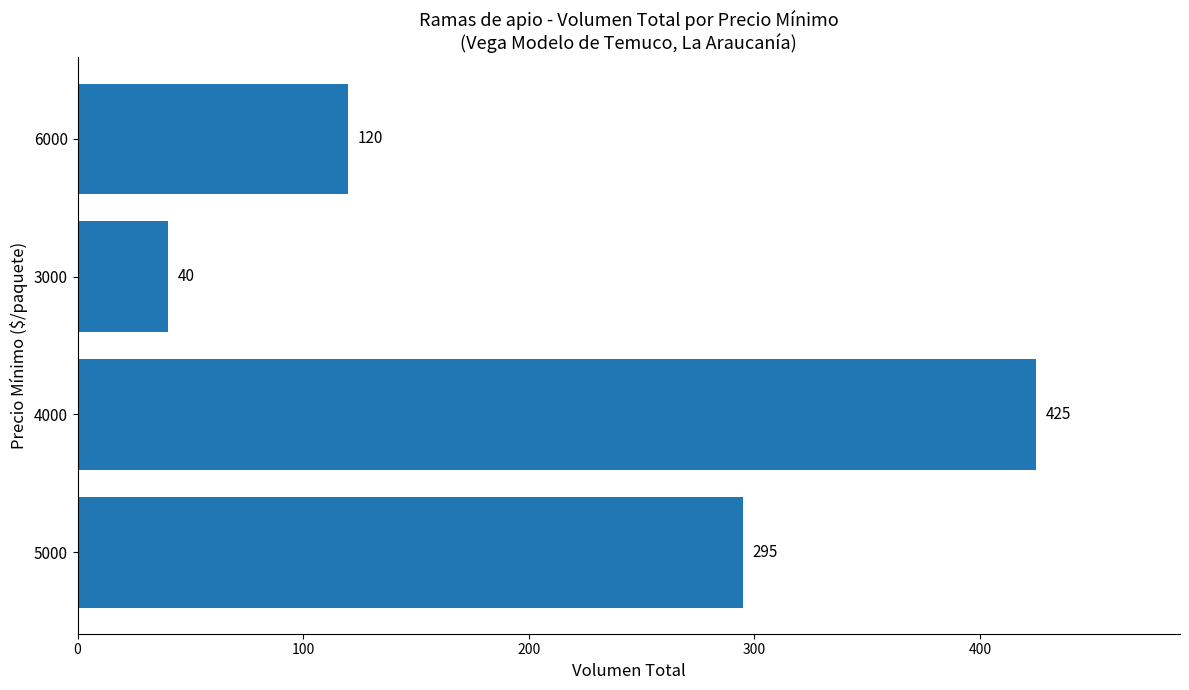

The chart shows a value of 295 at 5000. True or false?

True